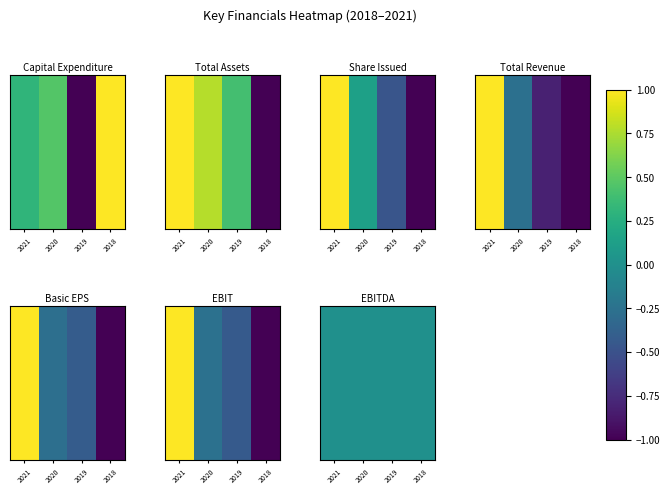

The Total Revenue series shows 1.0 at 2021. True or false?

True